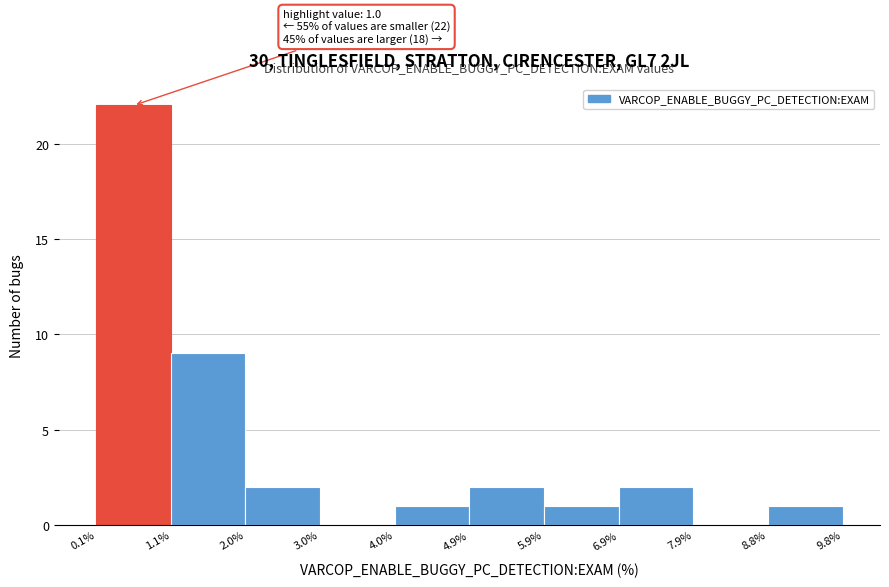

Which range on the x-axis has the tallest bar?

0.1% to 1.1%